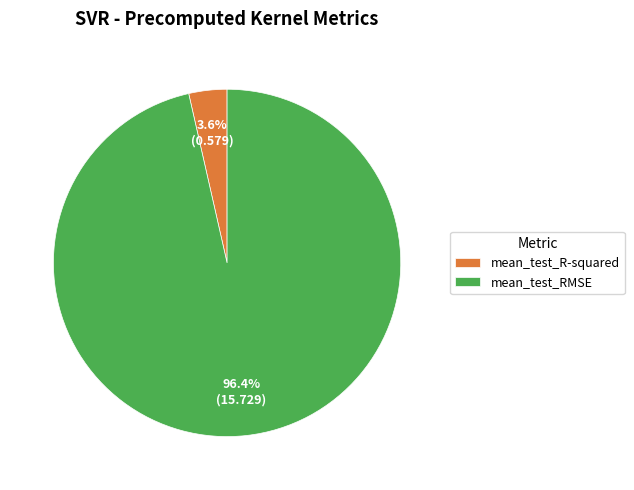

Which category has the smallest portion of the pie?

mean_test_R-squared